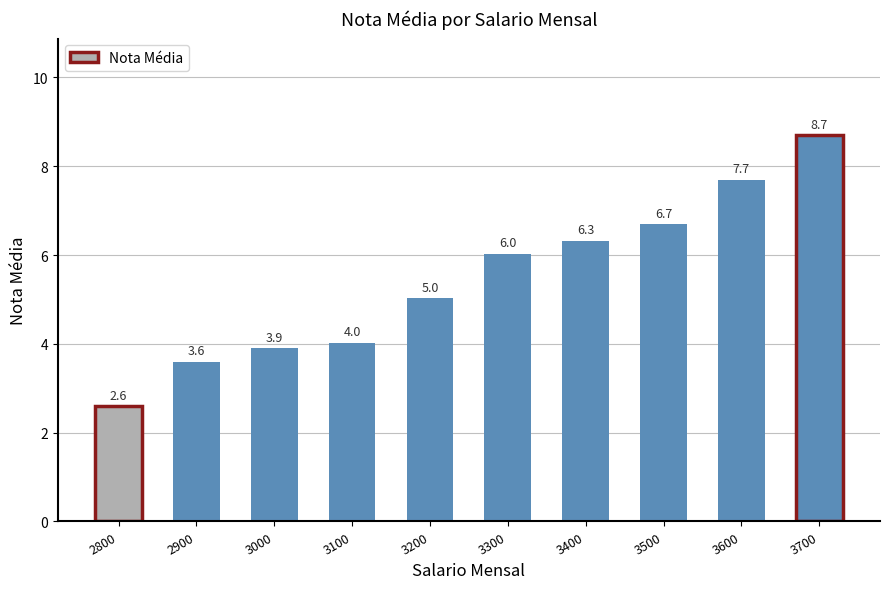

The chart shows a value of 6.3 at 3400. True or false?

True